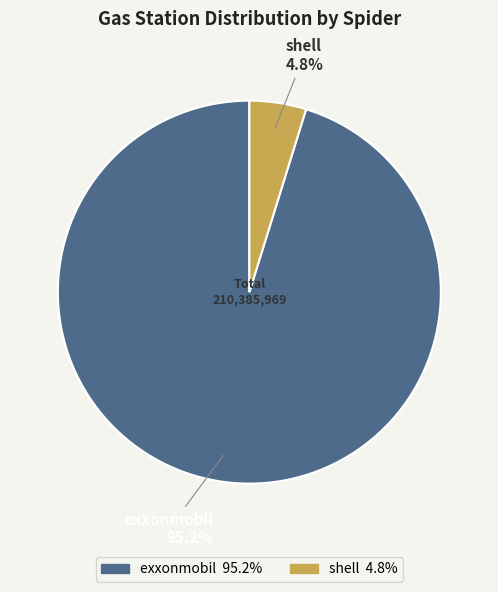

Does exxonmobil represent more than half of the total?

Yes